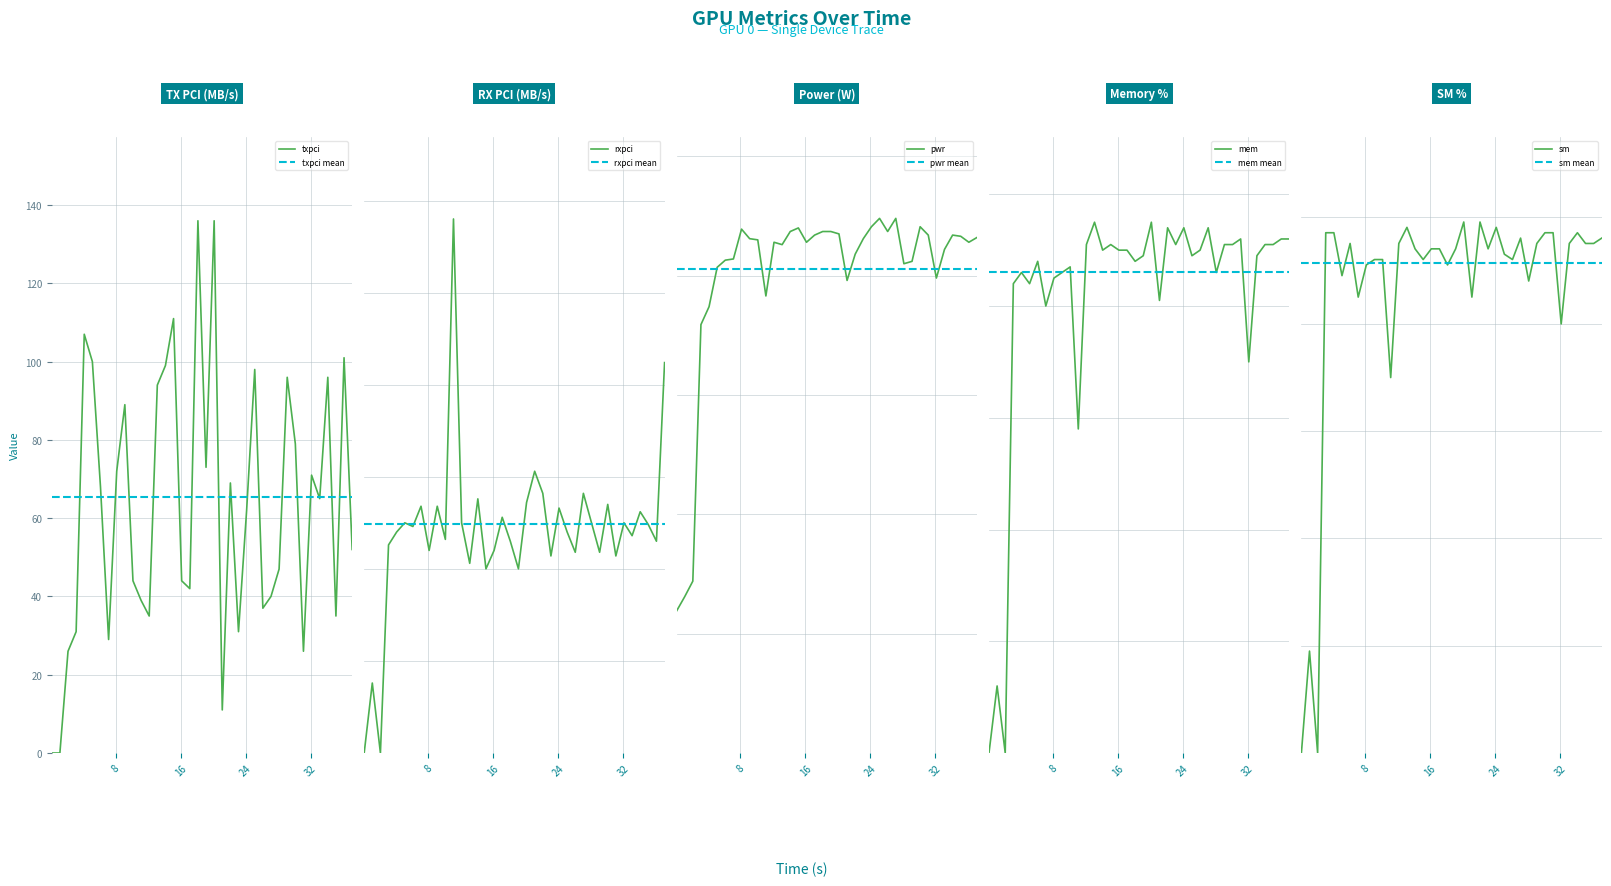

What is the highest value of the txpci series?

136